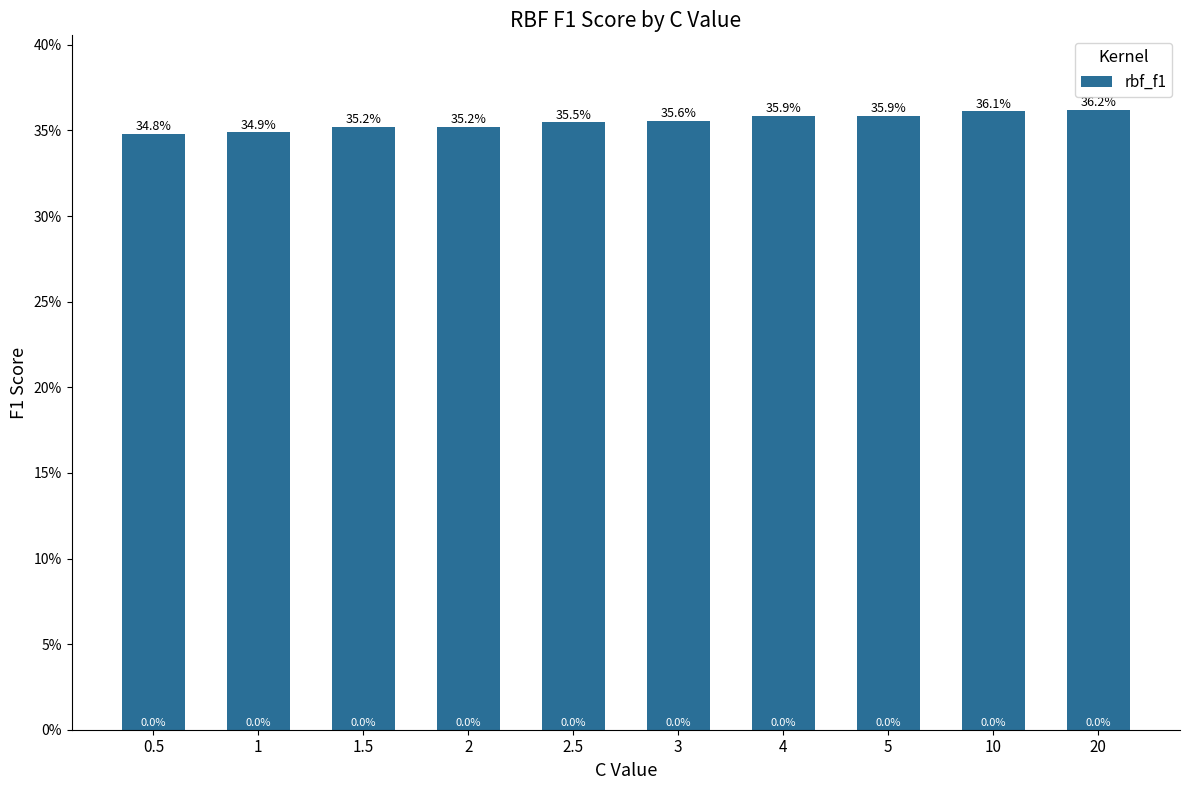

Are the bars grouped side by side (vs. stacked)?

No